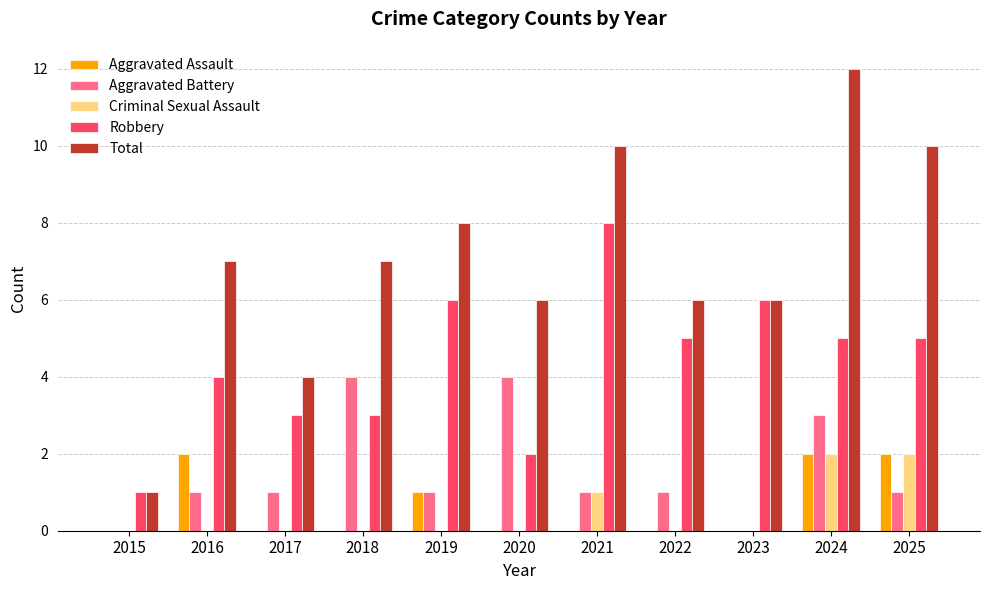

What is the greatest value displayed?

12